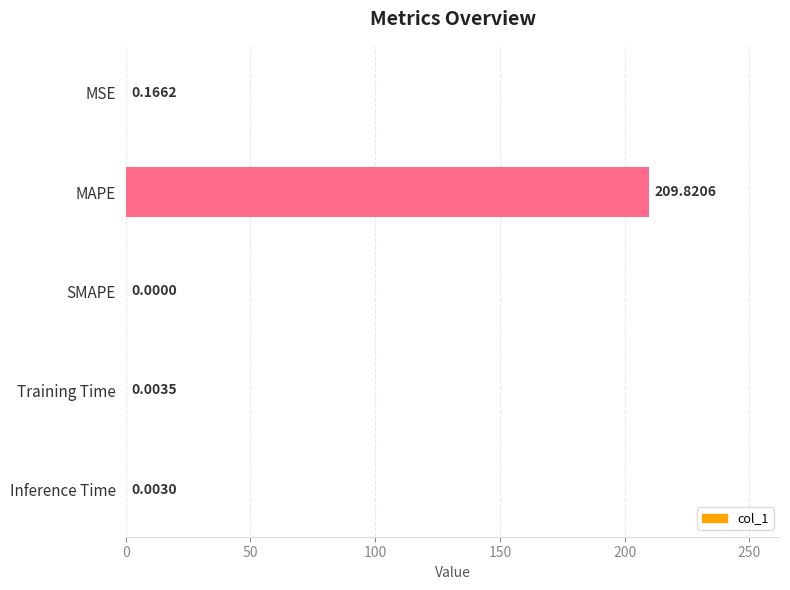

What is the greatest value displayed?

209.8